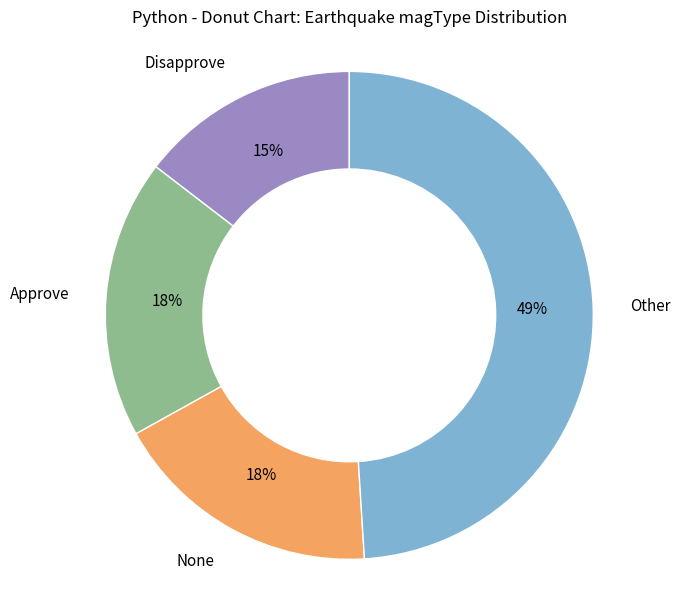

Is there any slice that represents more than half of the pie?

No